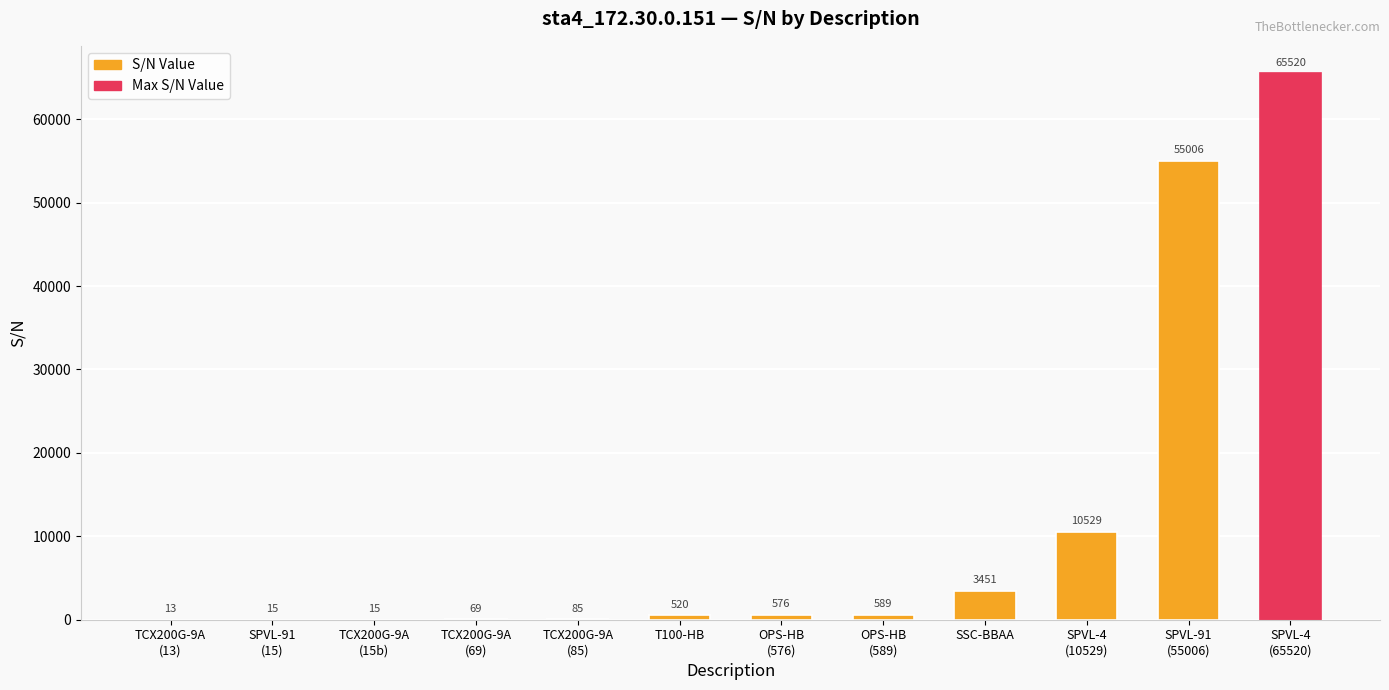

What is the maximum value shown in the chart?

65520